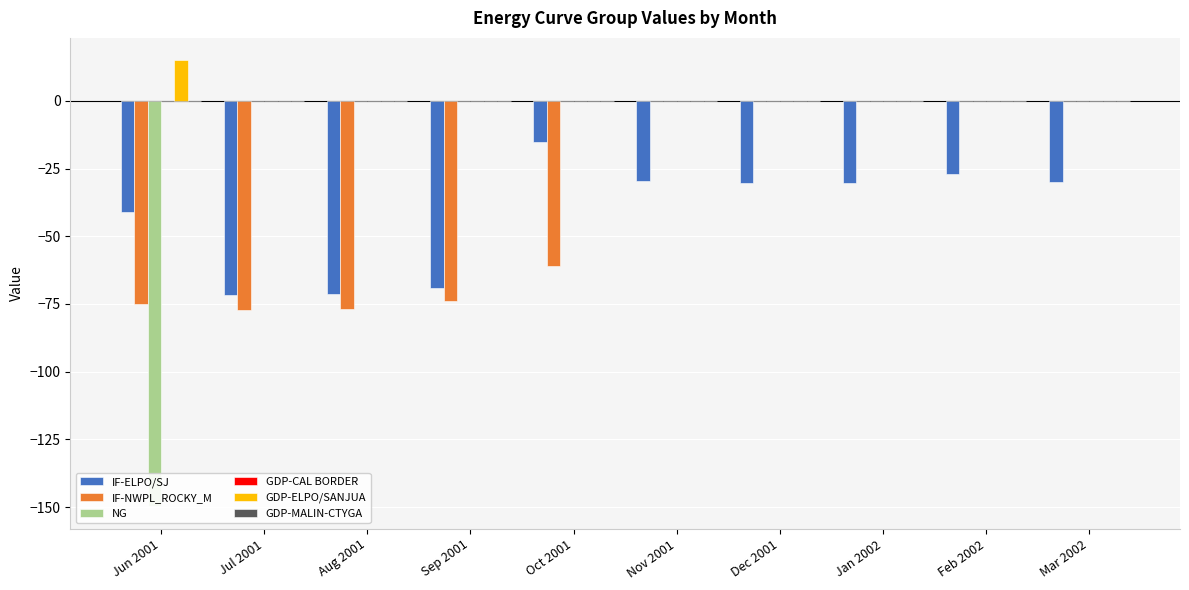

How many bars are there in each group?

6